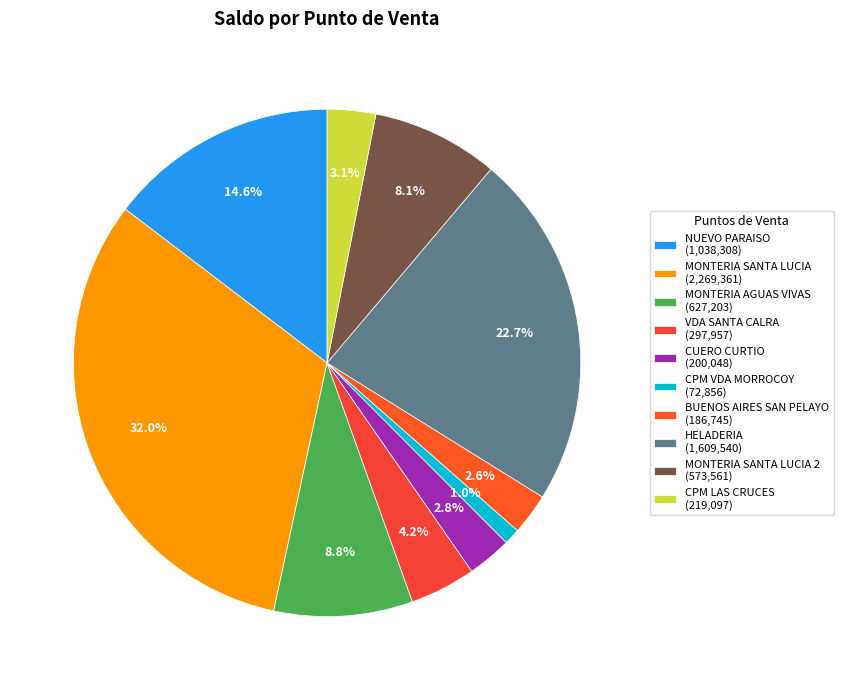

To the nearest percent, what is the difference between the largest and smallest slice percentages?

31%